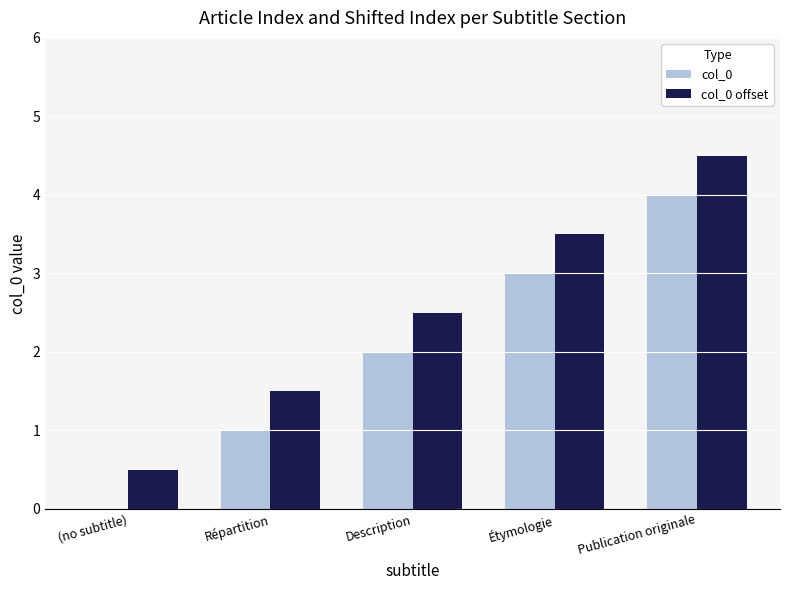

What is the maximum value shown in the chart?

4.5